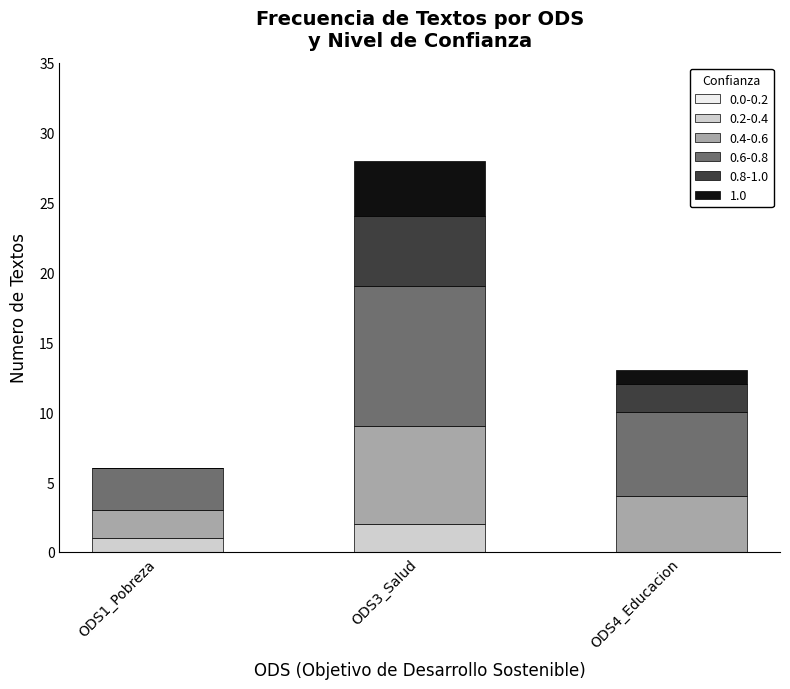

At which category is the sum across all series the highest?

ODS3_Salud